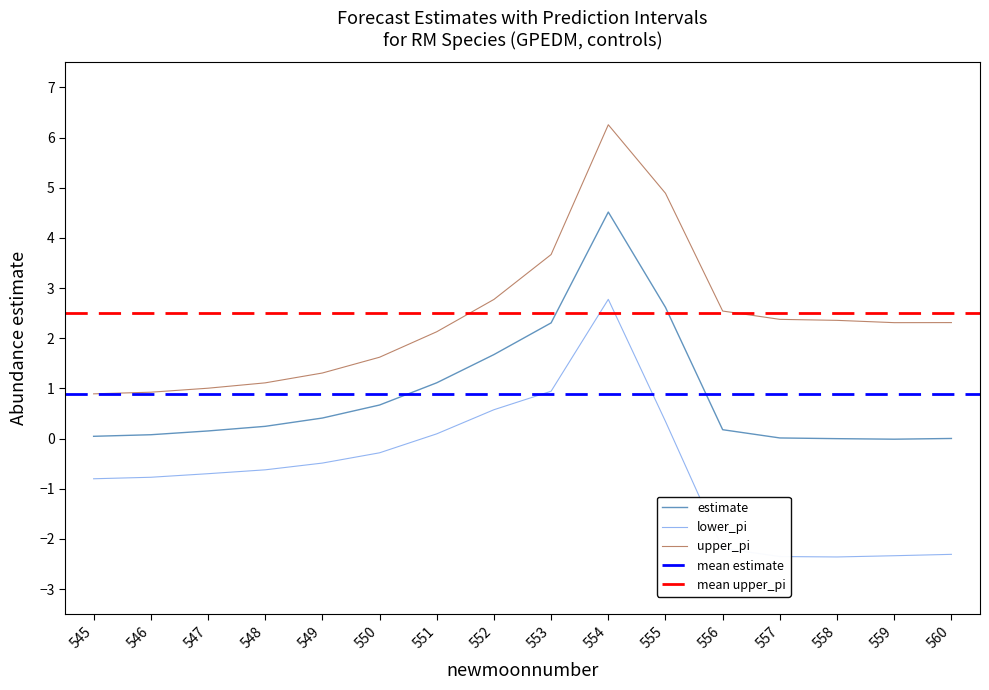

What is the difference between the second highest and second lowest values in the lower_pi series?

3.3